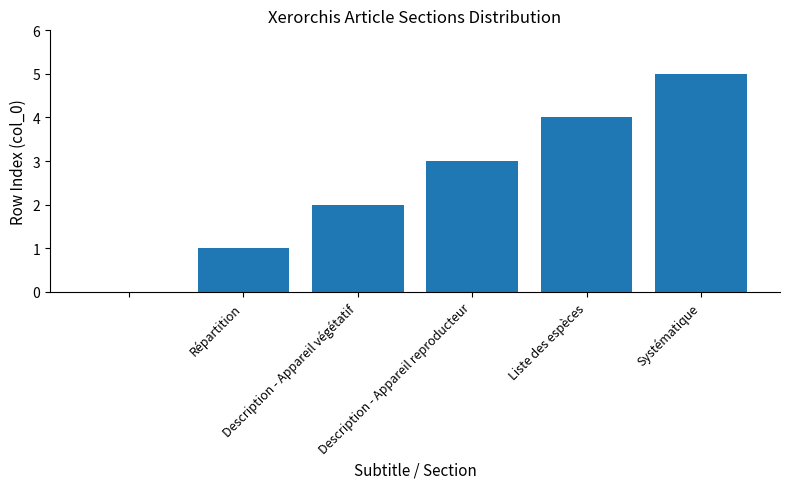

What is the maximum value shown in the chart?

5